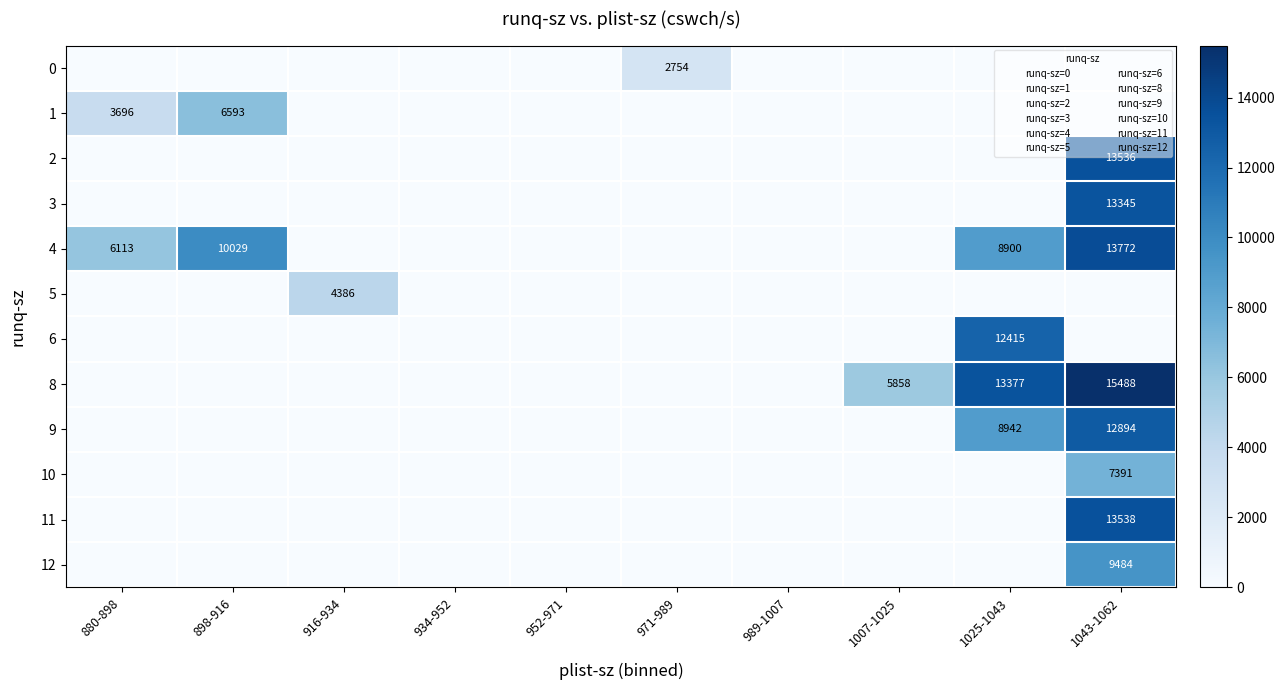

At which category is the sum across all series the highest?

1043-1062